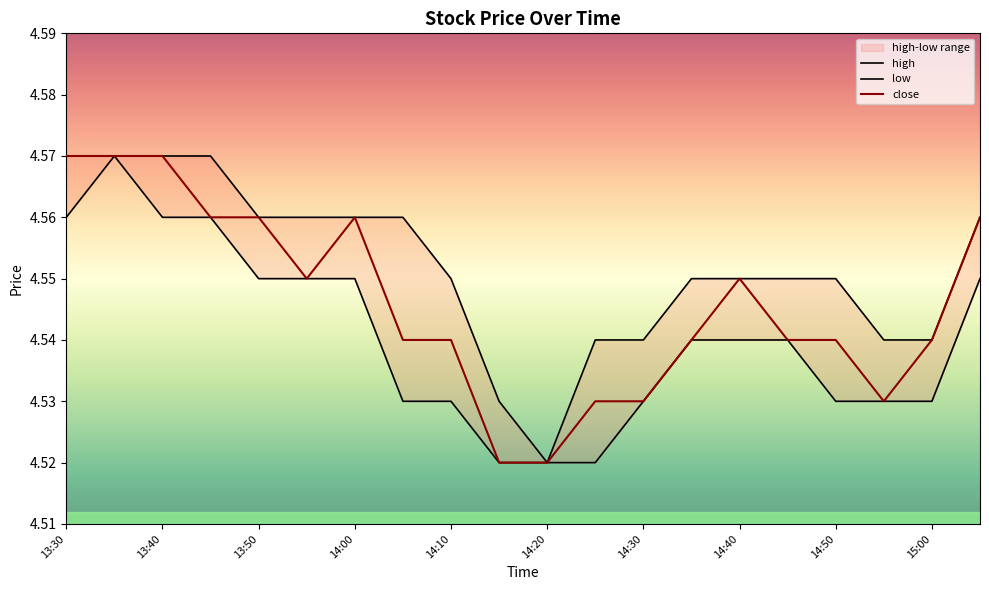

What is the maximum value shown in the chart?

4.6